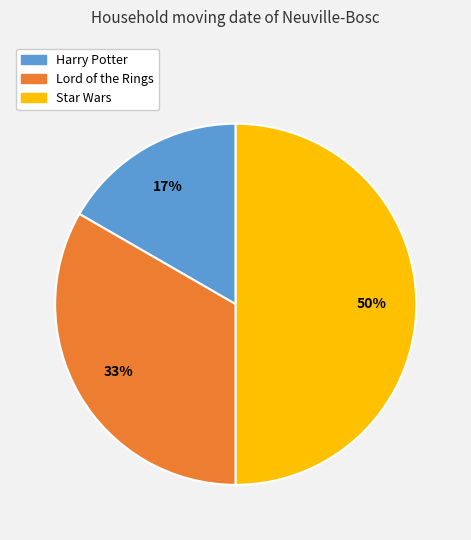

To the nearest percent, what is the average slice percentage?

33%